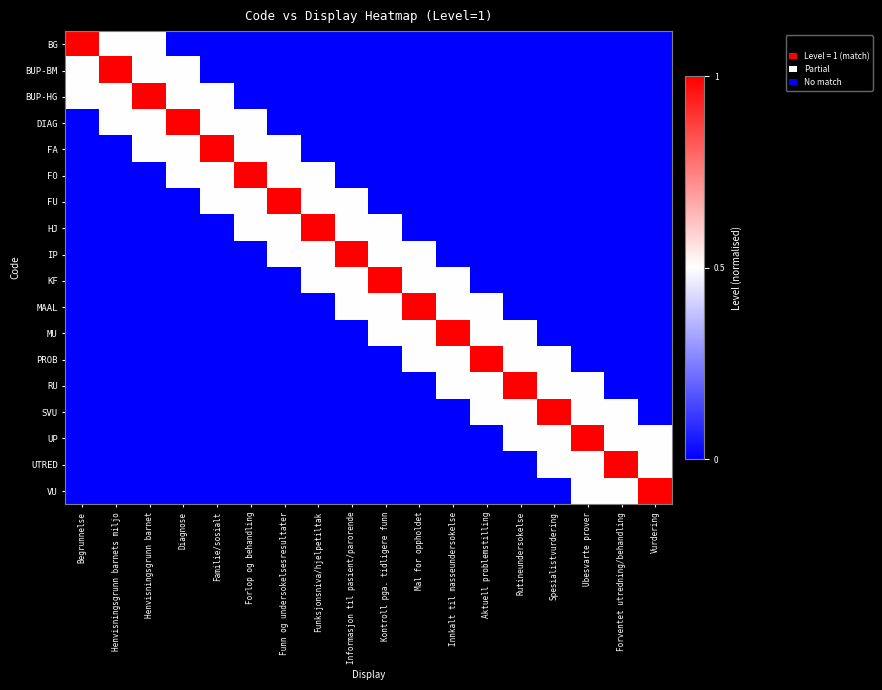

What is the total value across all series at Begrunnelse?

2.0